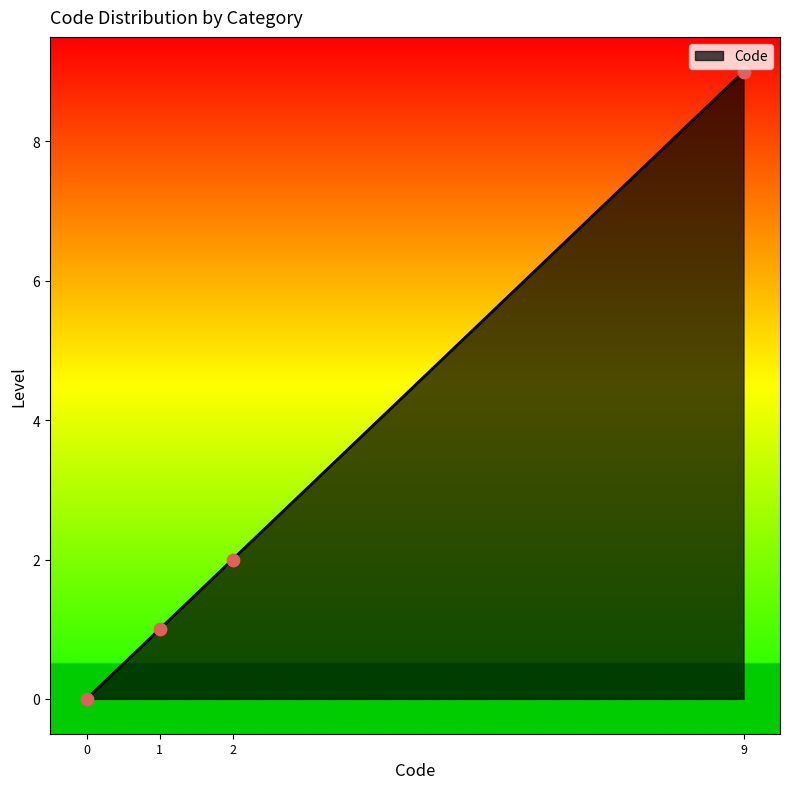

What is the ratio of the value at 9 to the value at 2?

4.5